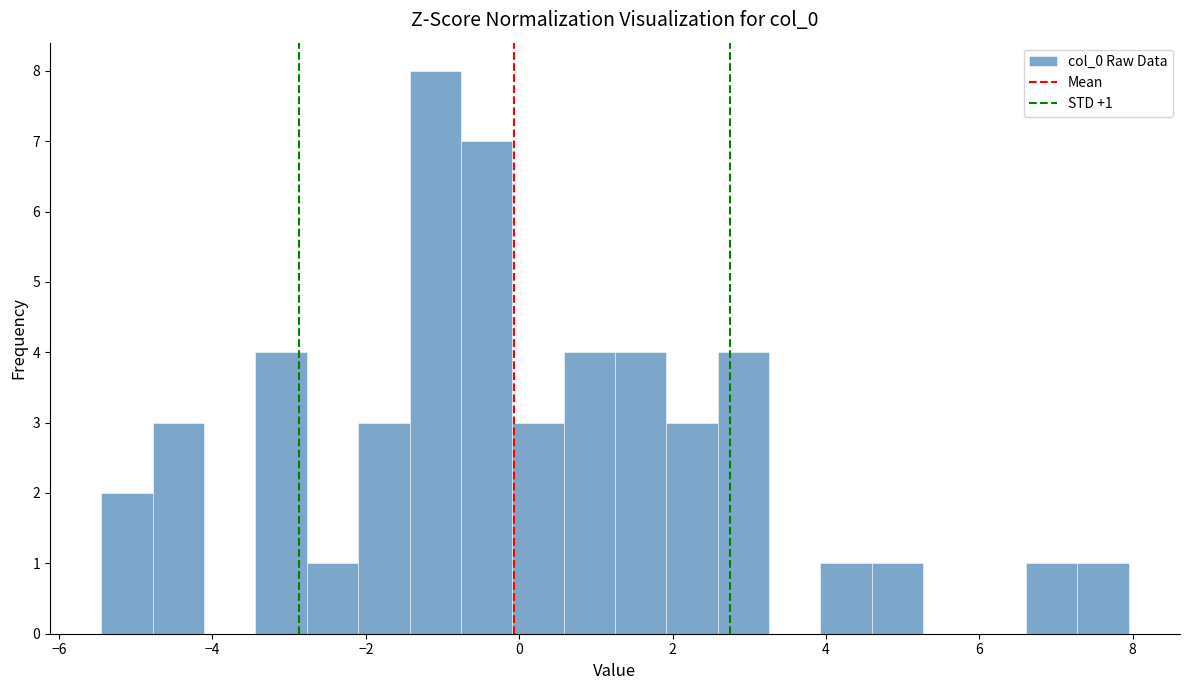

Read against the x-axis, roughly where is the centre of the tallest bar?

-1.0